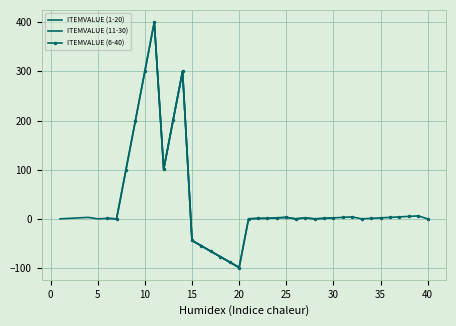

How many interior local peaks (higher than both neighbors) does the data have?

8